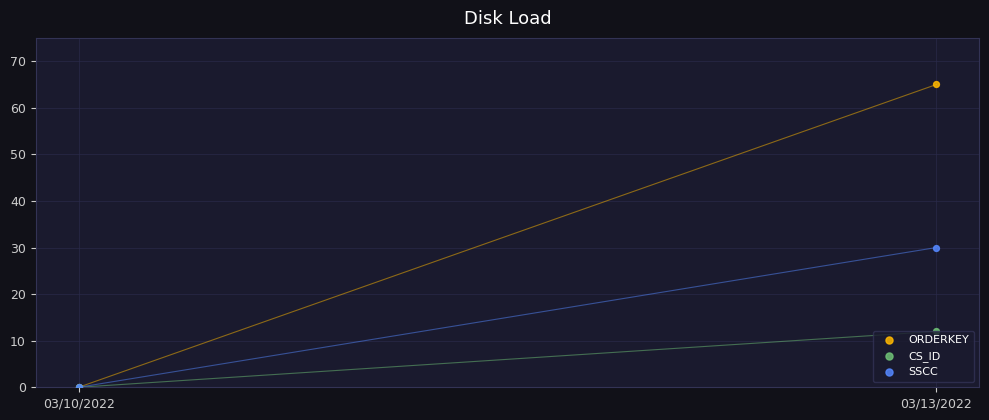

Which series has the largest total across all categories?

ORDERKEY